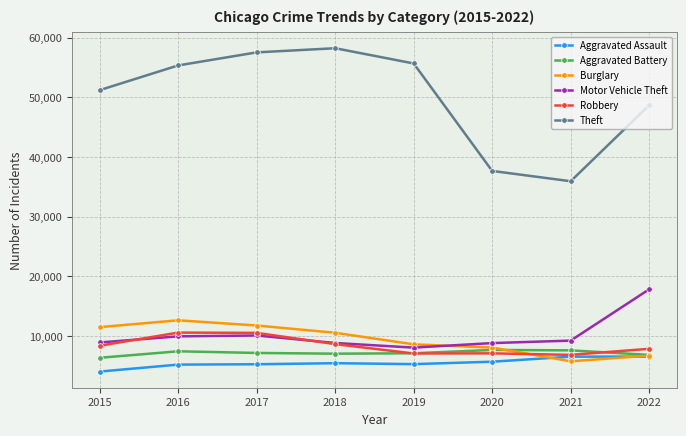

What is the total value across all series at 2022?

94459